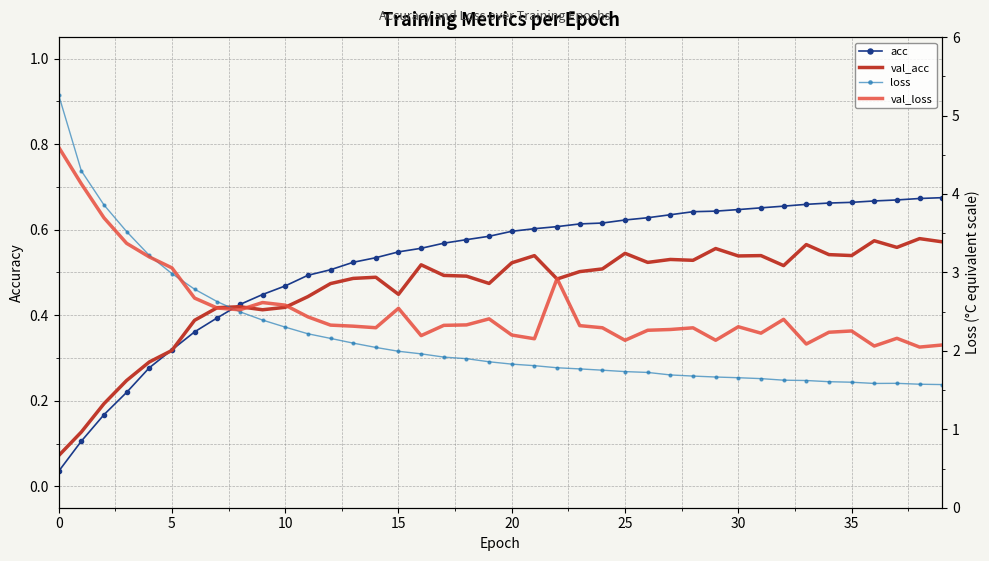

How many categories are shown in the chart?

40